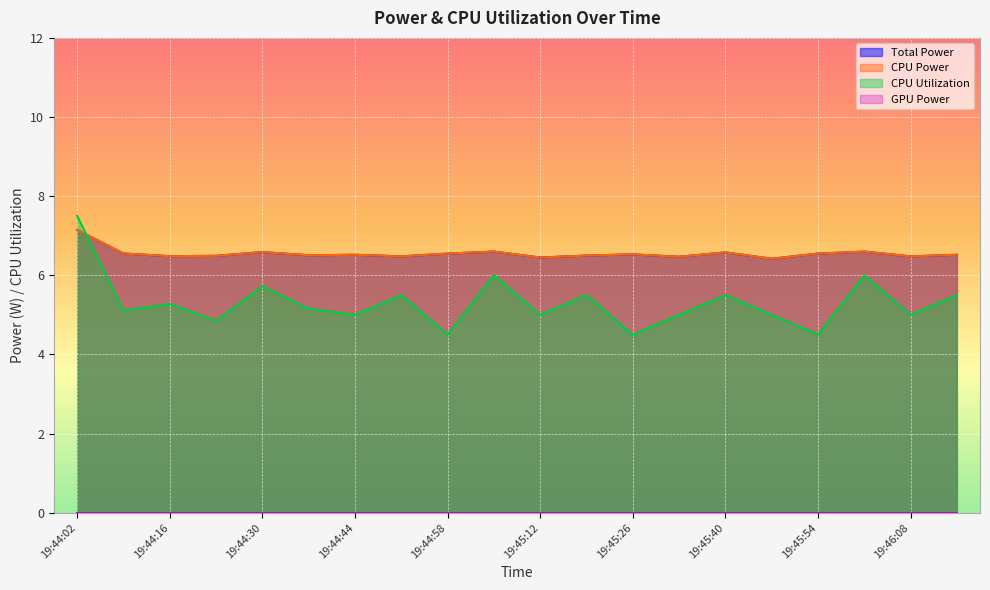

Rank the categories by Total Power value from lowest to highest.

19:45:47, 19:45:12, 19:45:33, 19:44:51, 19:46:08, 19:44:16, 19:44:23, 19:45:19, 19:44:37, 19:44:44, 19:46:15, 19:45:26, 19:44:58, 19:45:54, 19:44:09, 19:45:40, 19:44:30, 19:45:05, 19:46:01, 19:44:02